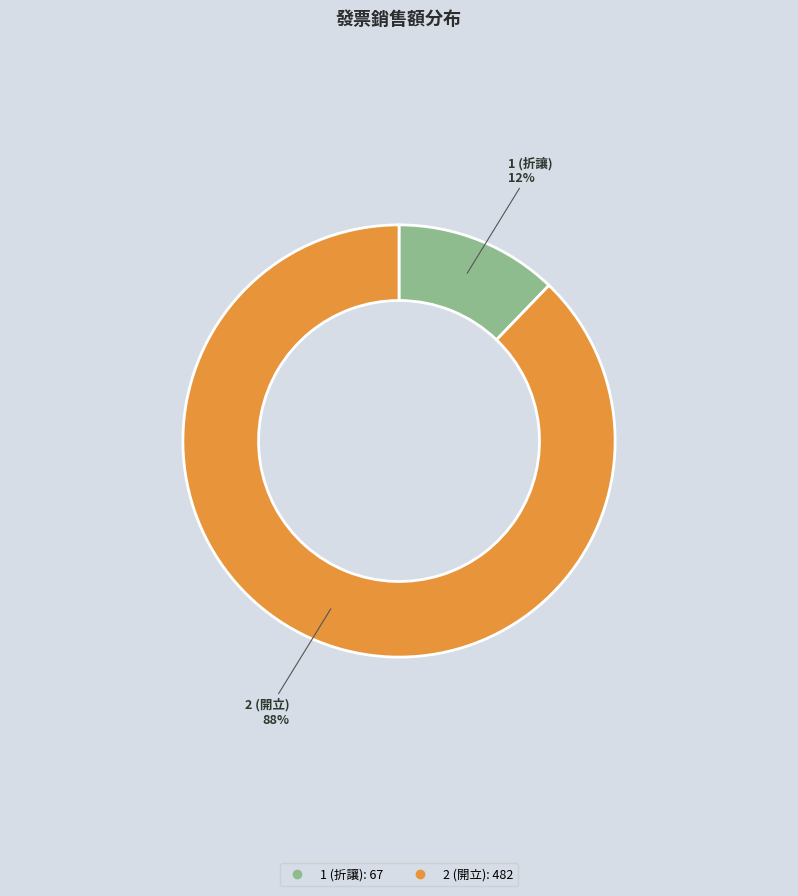

To the nearest percent, what is the combined percentage of 2 and 1?

100%